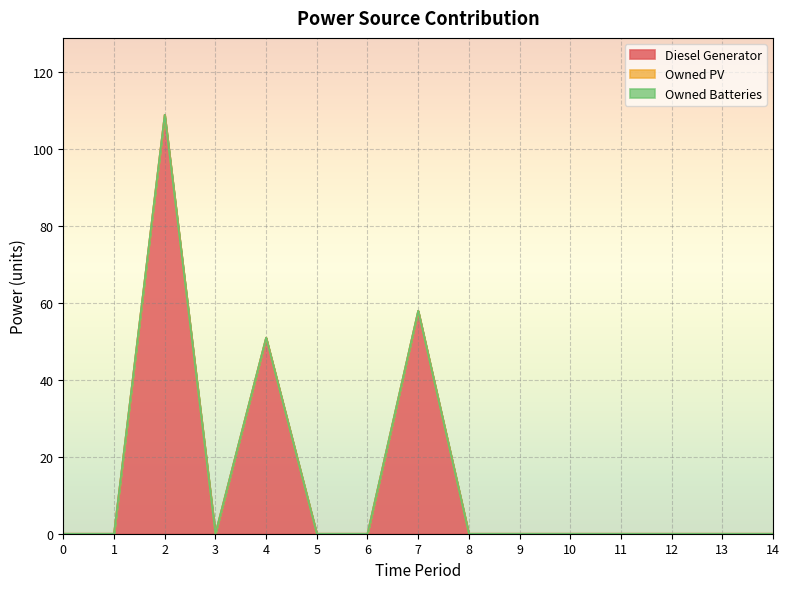

True or false: Owned PV and Owned Batteries cross at least once.

False